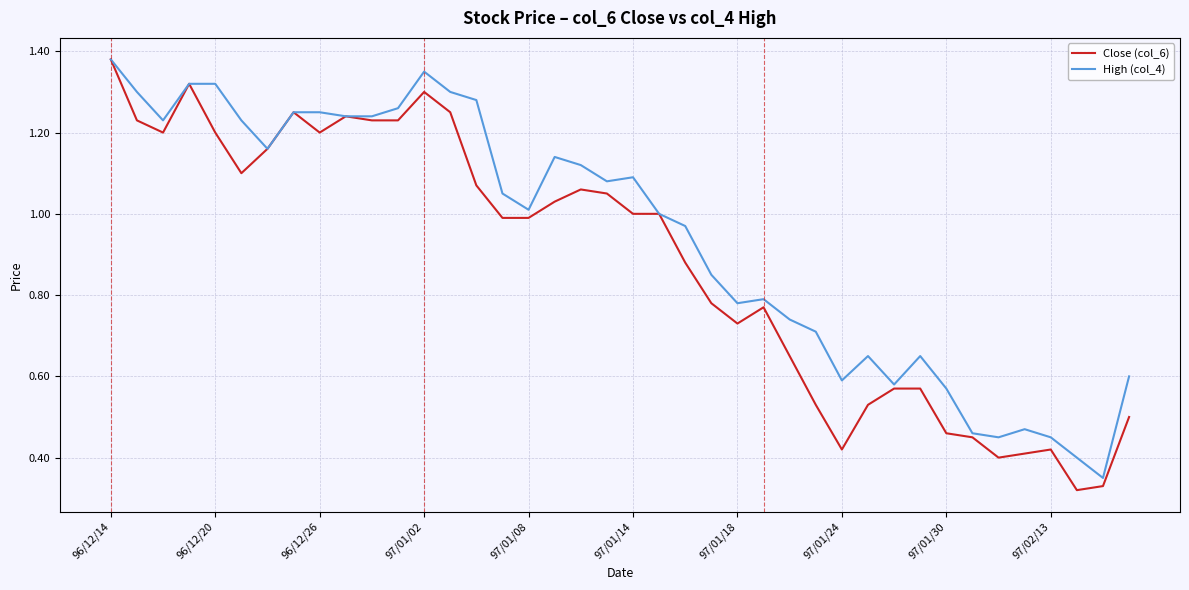

Which series has the widest spread of values?

Close (col_6)